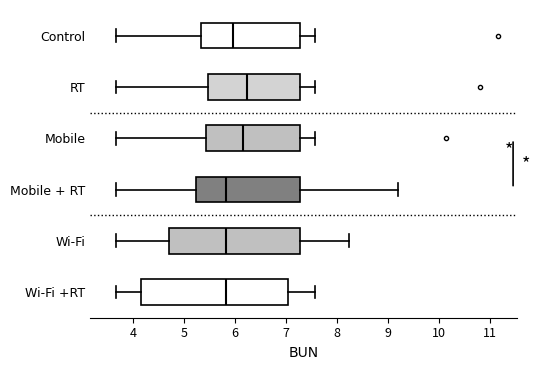

Comparing the boxes themselves (not the whiskers), which one is the widest?

Wi-Fi +RT